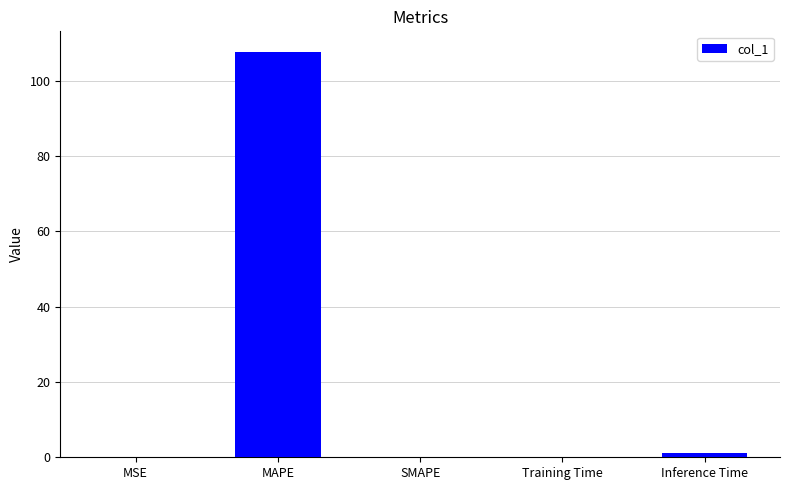

Between SMAPE and MAPE, which is larger?

MAPE